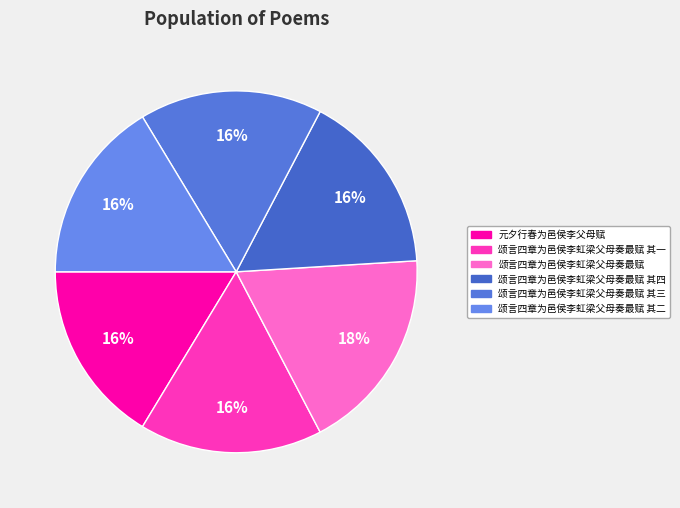

How many slices are in this pie chart?

6